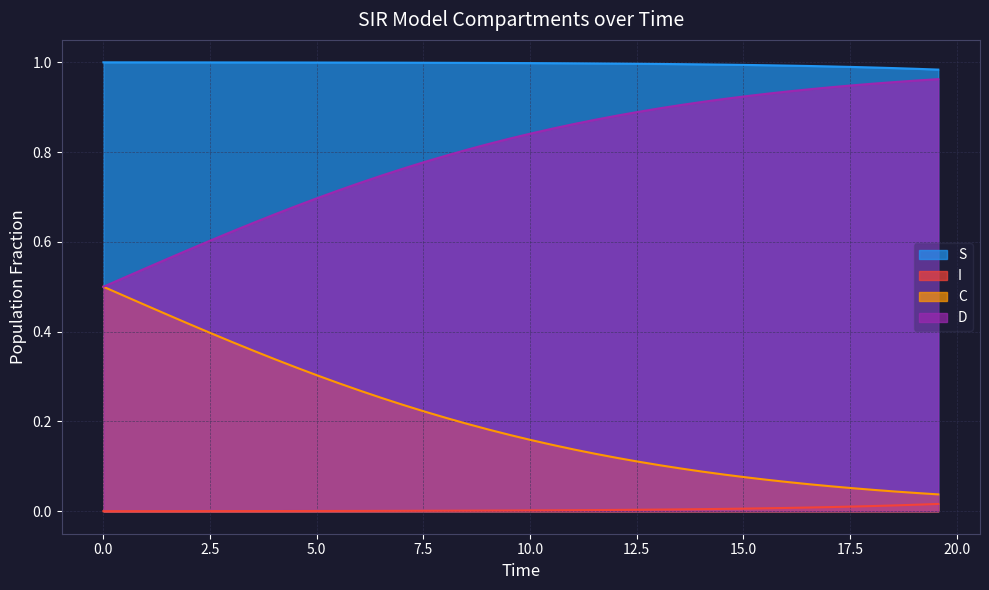

True or false: I has more than 2 points higher than both neighbors.

False